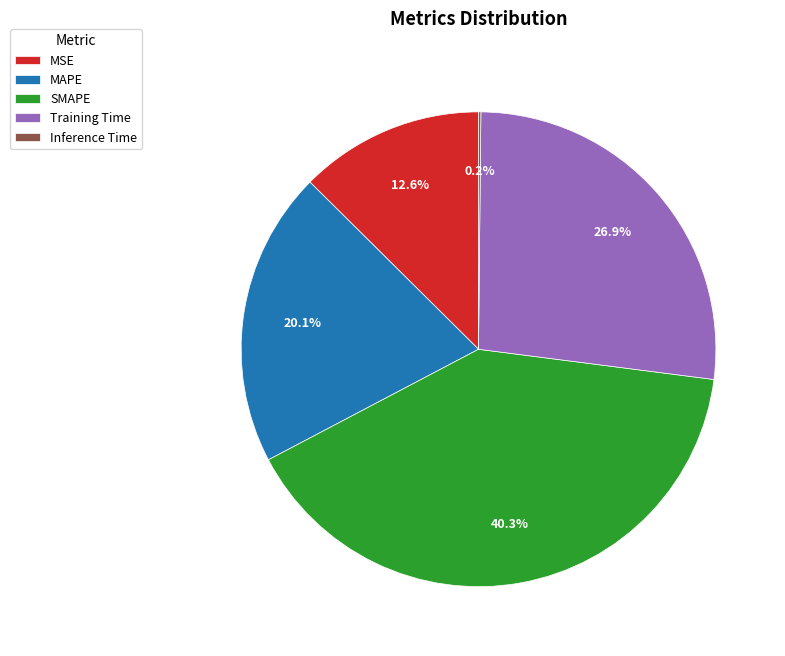

Which category has the biggest portion of the pie?

SMAPE